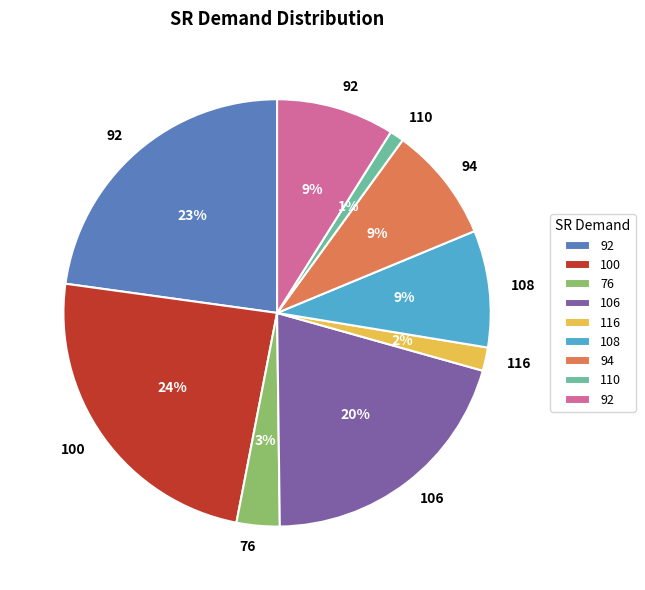

Does any single category account for the majority?

No